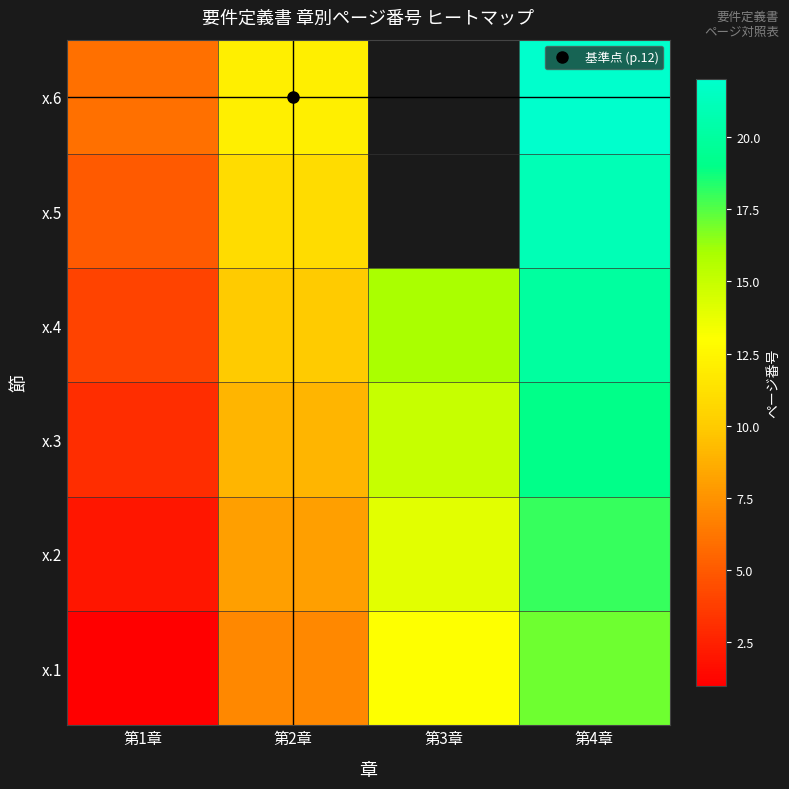

Which series has the largest range (max minus min)?

x.1